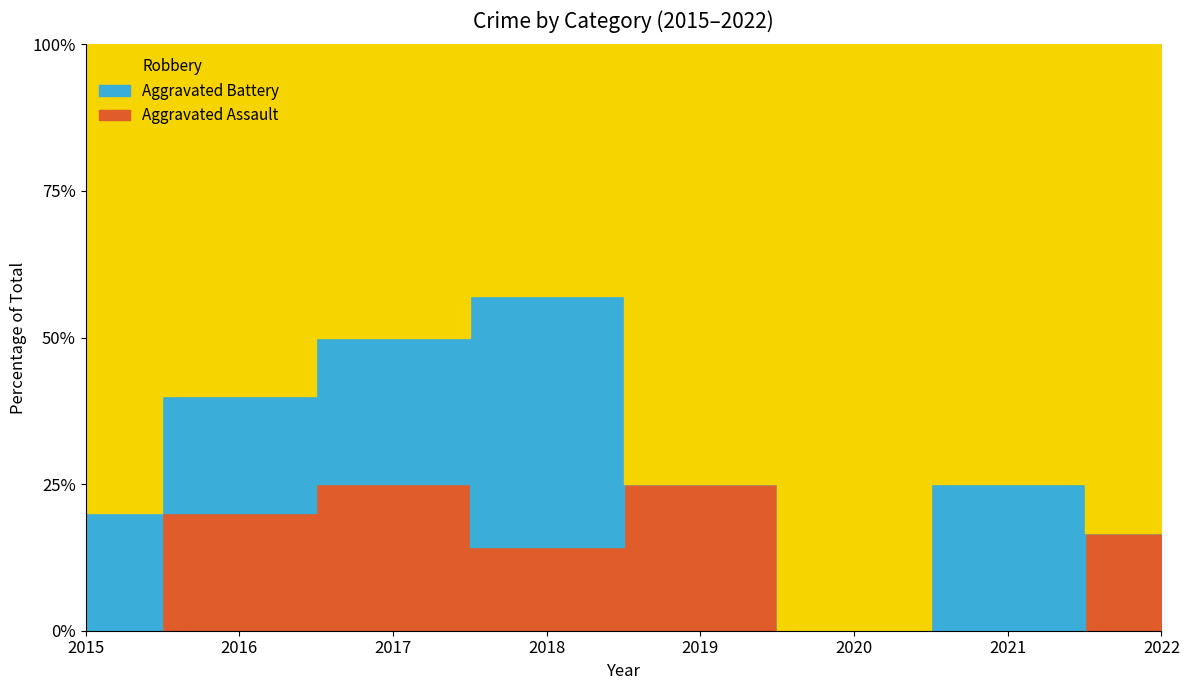

True or false: Robbery and Aggravated Battery intersect in this chart.

False